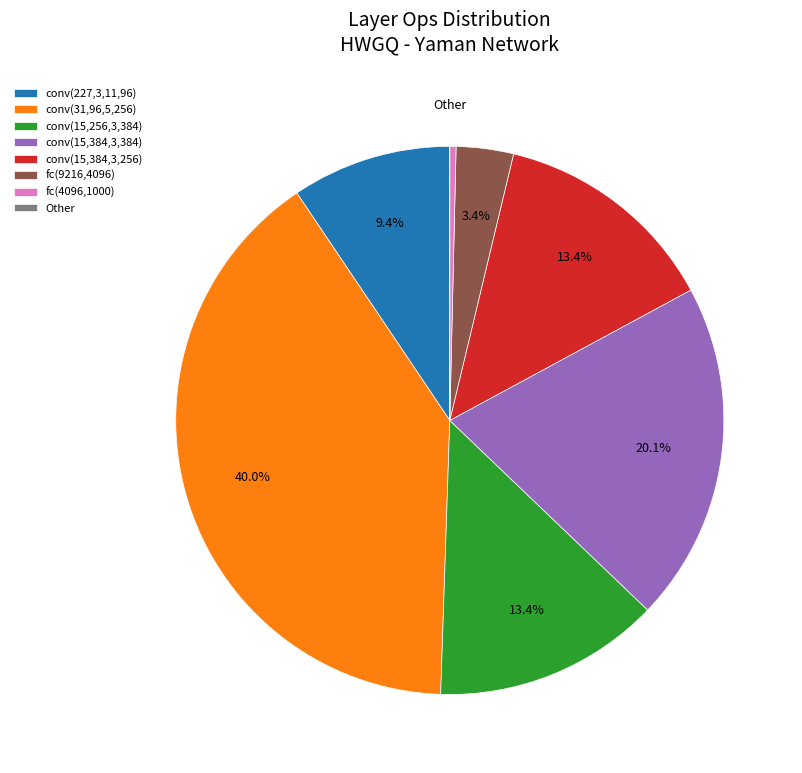

Which category has the biggest portion of the pie?

conv(31,96,5,256)